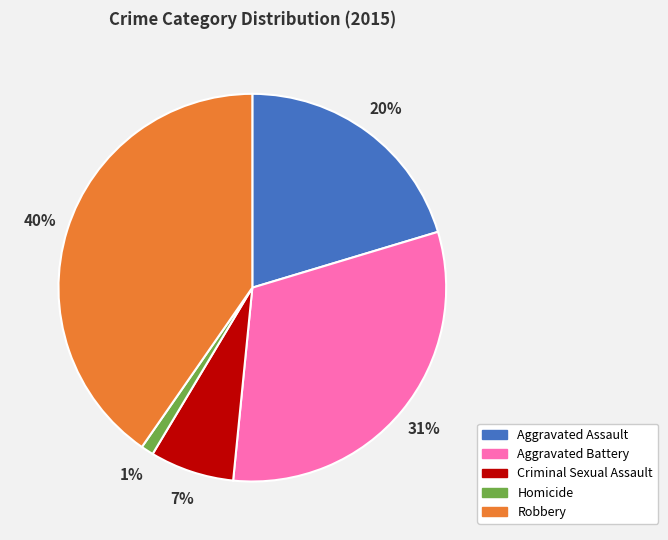

To the nearest percent, what is the combined percentage of Robbery and Criminal Sexual Assault?

47%